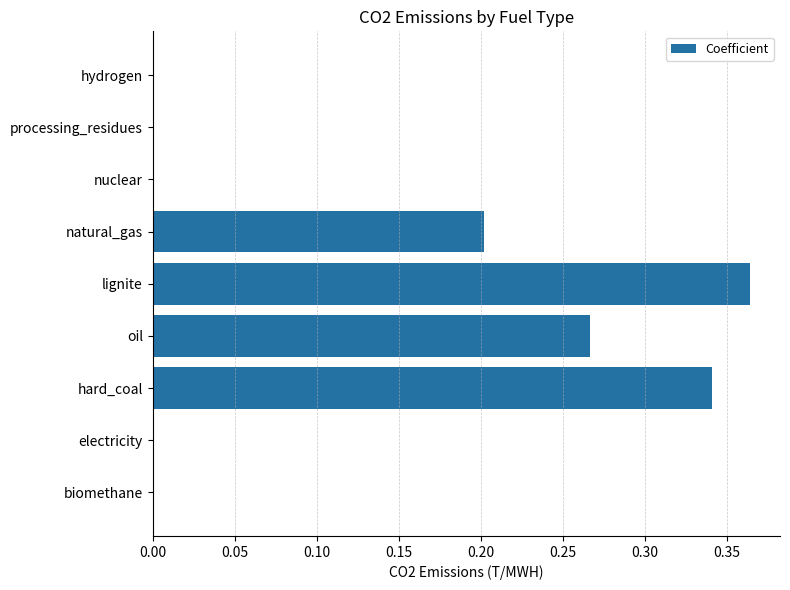

The chart shows a value of 0.1 at oil. True or false?

False